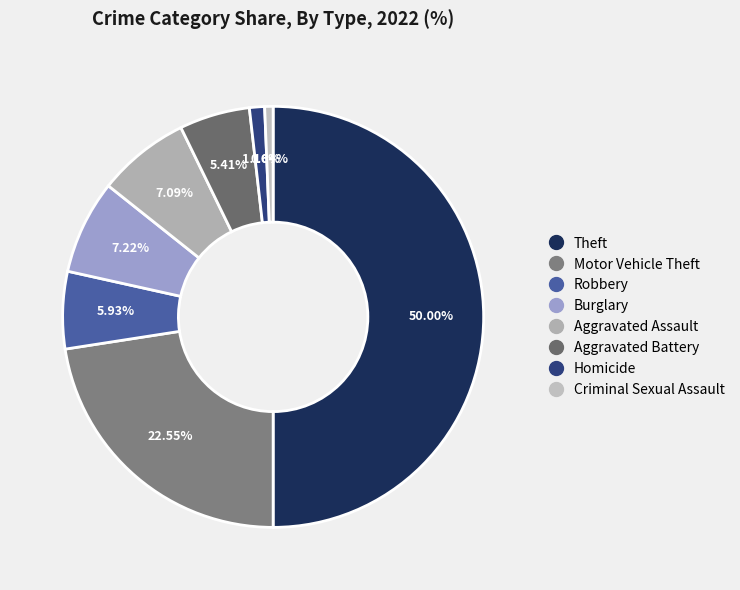

Approximately how many times larger is the value at Motor Vehicle Theft compared to Burglary?

3.1